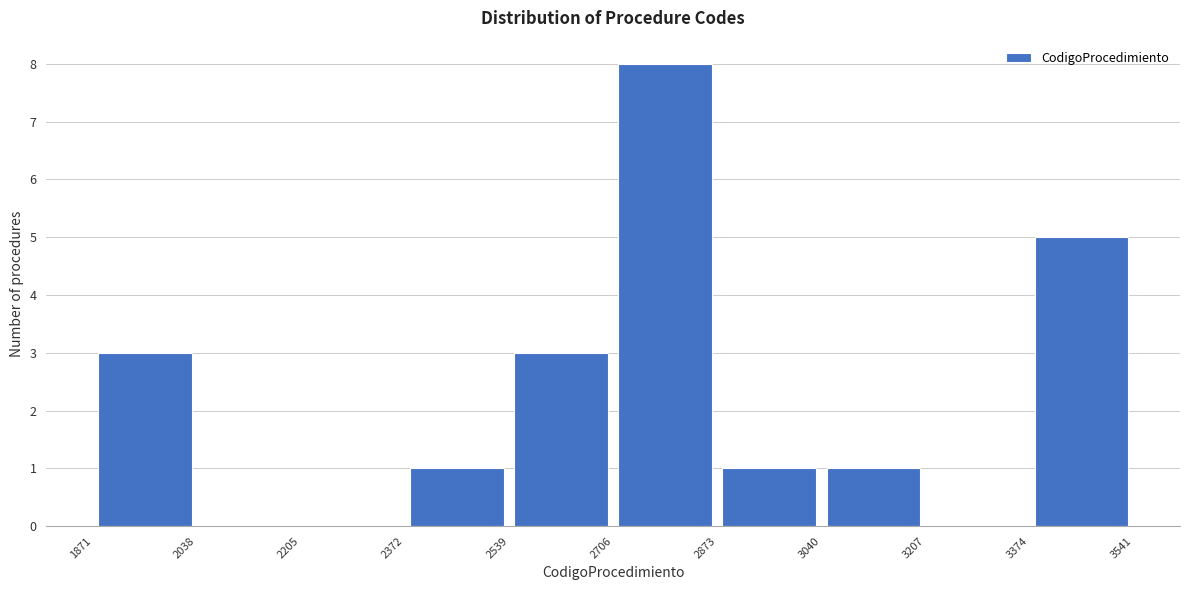

What is the height of the bar covering 2873 to 3040 on the x-axis? The values are not printed on the chart, so give them approximately, as read against the axis.

1